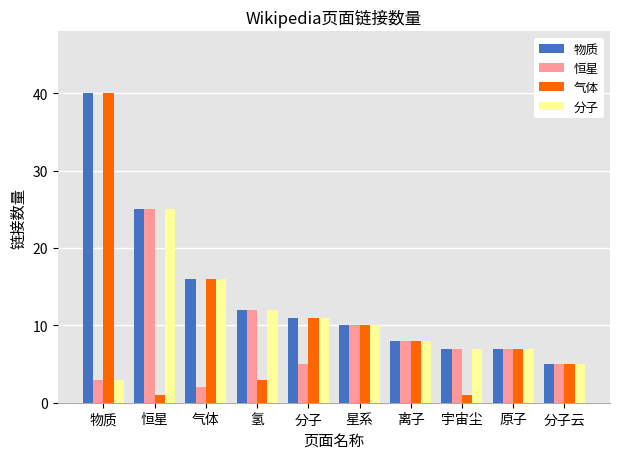

Where is 物质 nearest to the value 22?

恒星